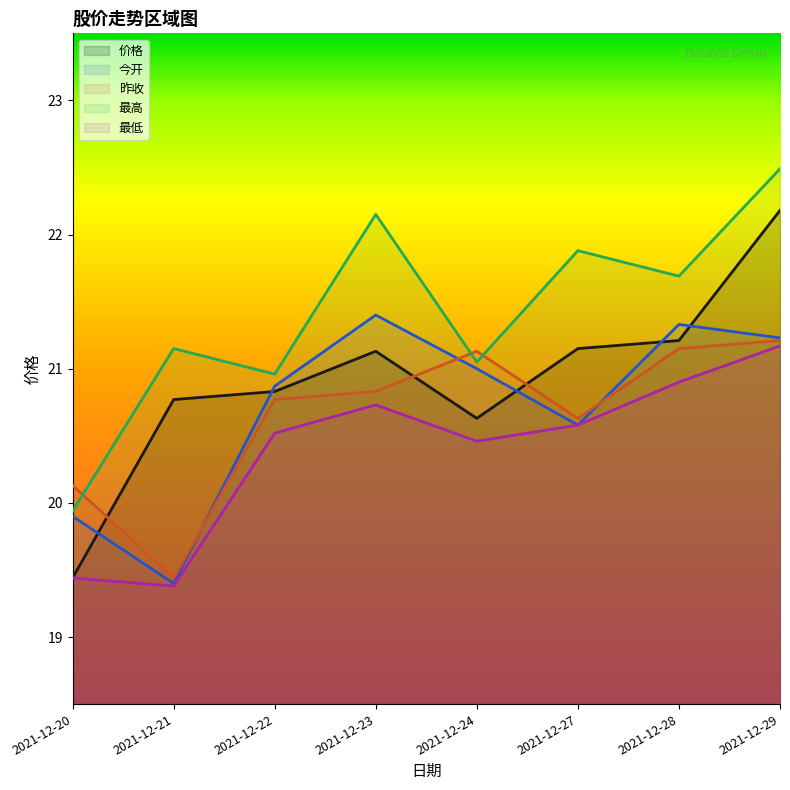

What is the smallest value displayed?

19.4